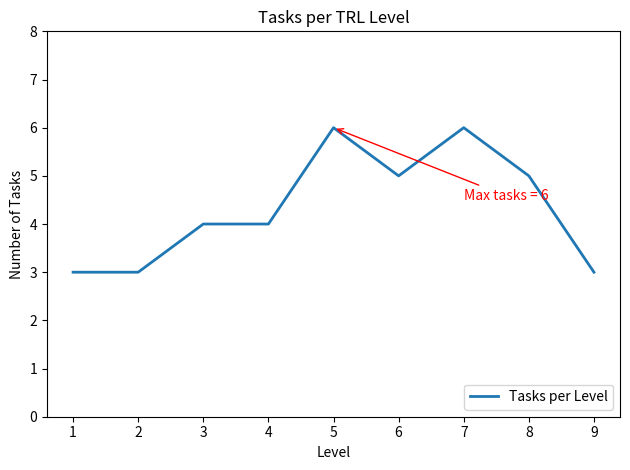

What is the minimum value shown in the chart?

3